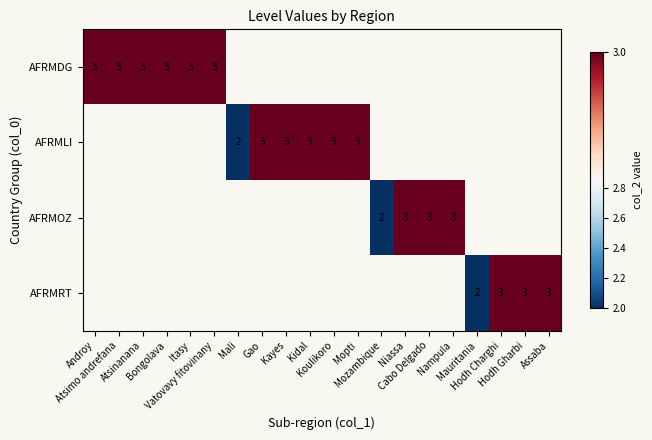

At how many categories does at least one series exceed 2?

17